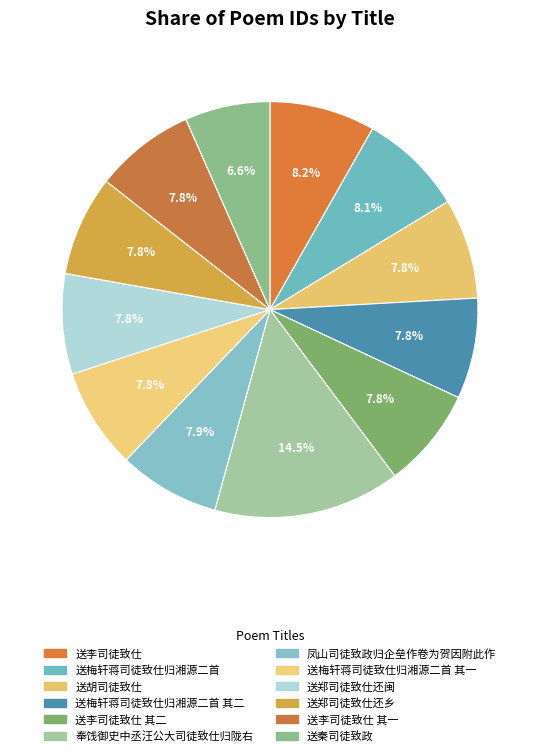

Combined, what portion of the pie is 送郑司徒致仕还乡 and 送胡司徒致仕?

15.6%